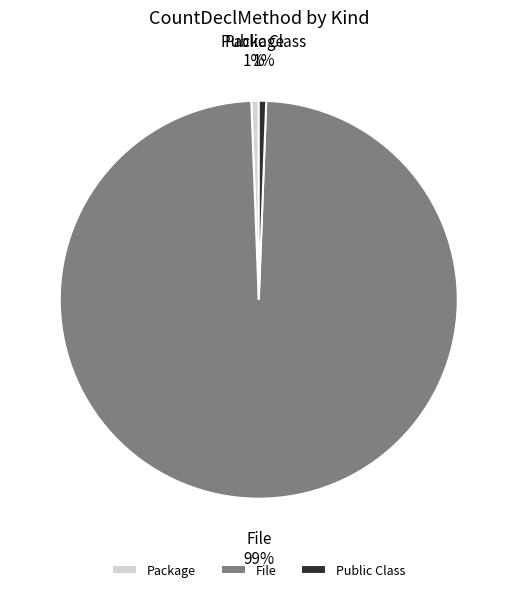

To the nearest percent, what is the average slice percentage?

33%